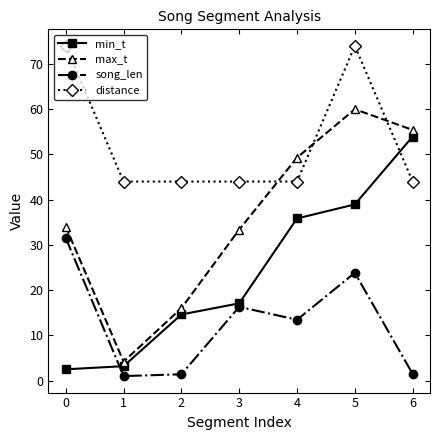

Is the value of max_t at 6 greater than the value of min_t at 5?

Yes